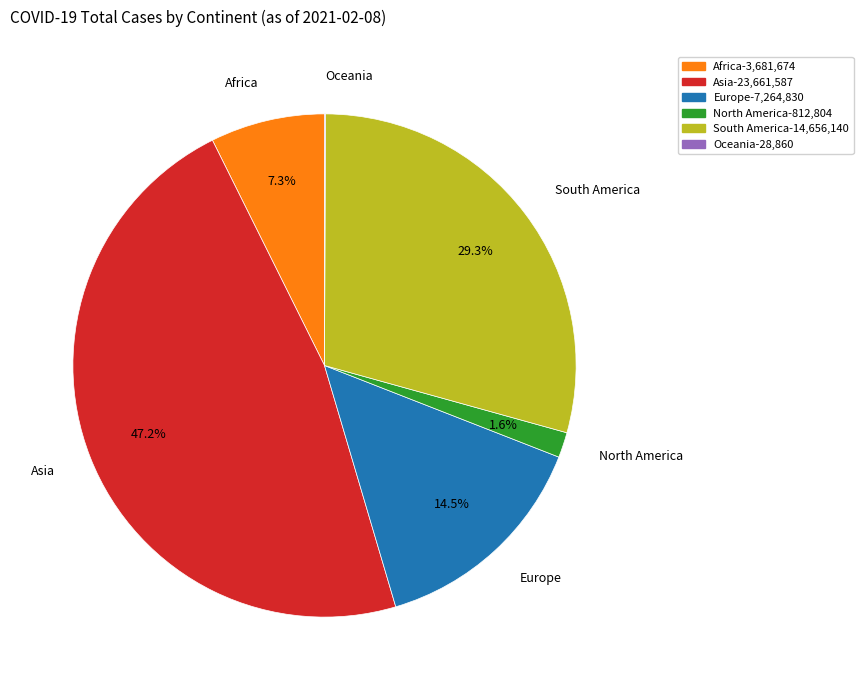

What is the largest slice in the pie chart?

Asia